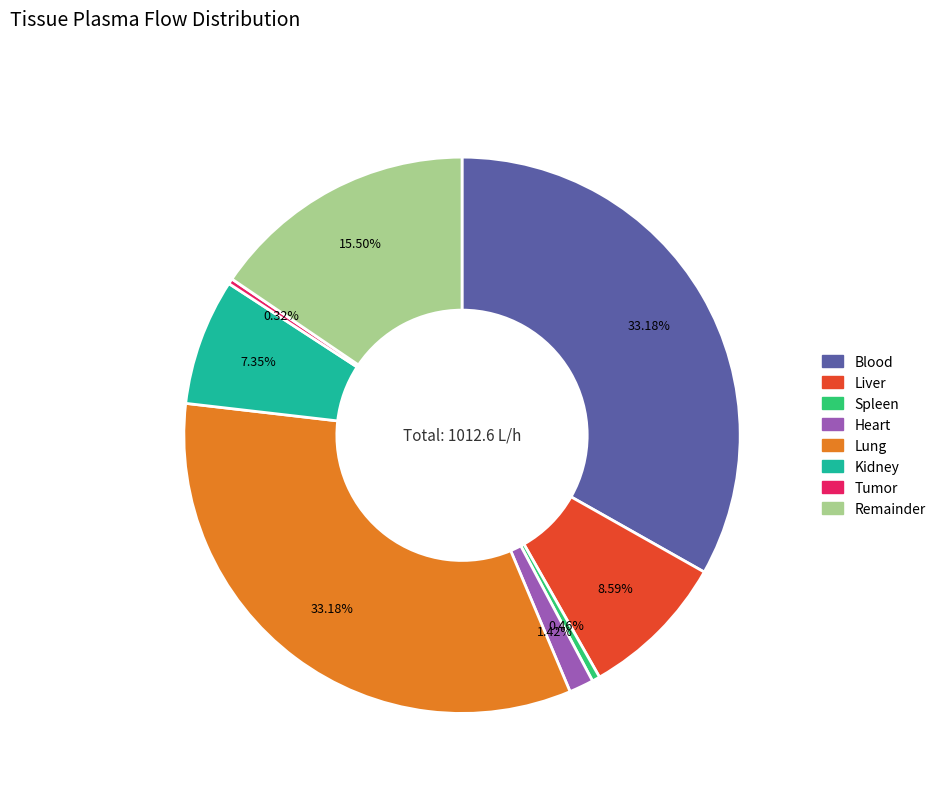

Does any single category account for the majority?

No